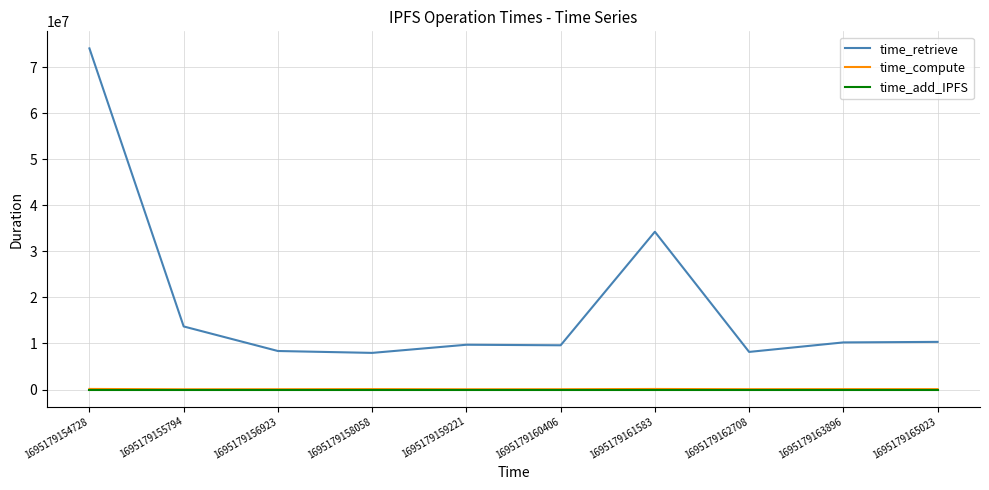

Which series has the largest total across all categories?

time_retrieve